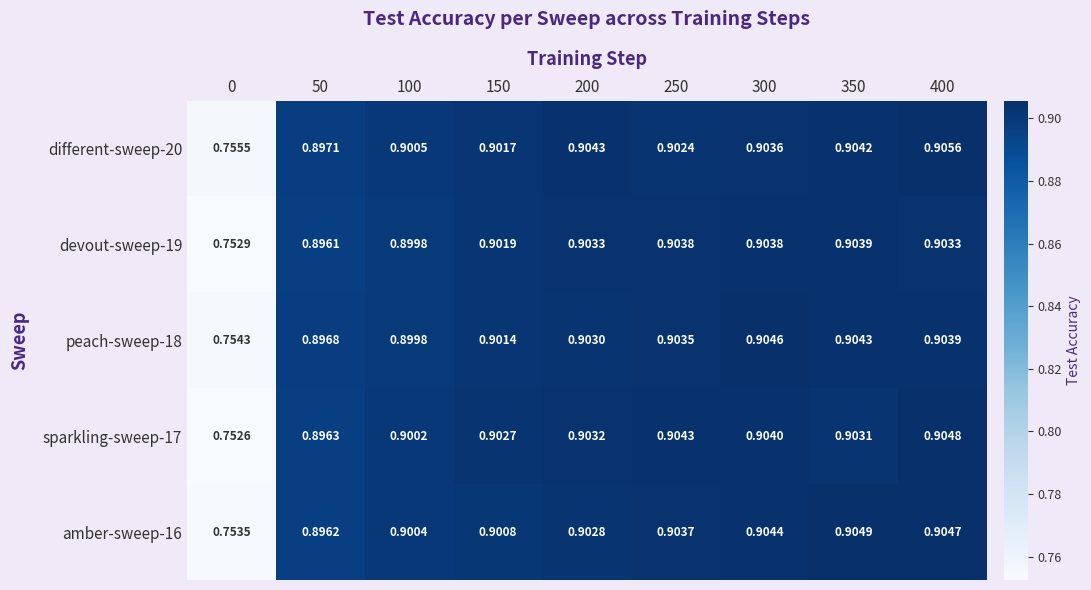

Is the value of peach-sweep-18 at 300 greater than the value of sparkling-sweep-17 at 250?

Yes